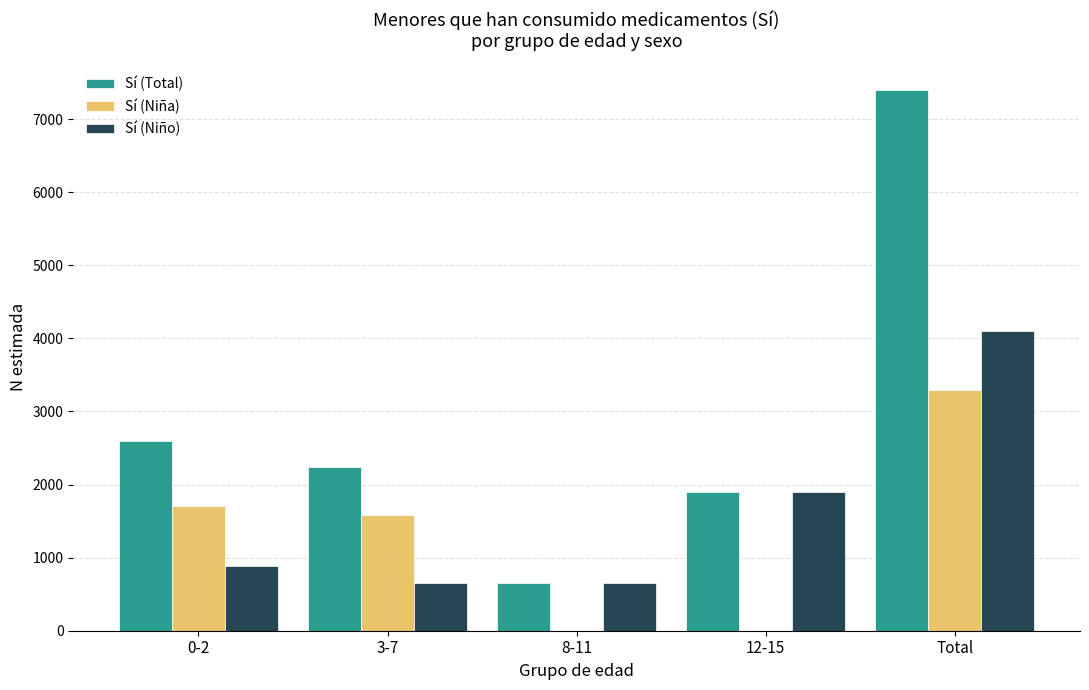

What is the sum of all Sí (Niño) values?

8193